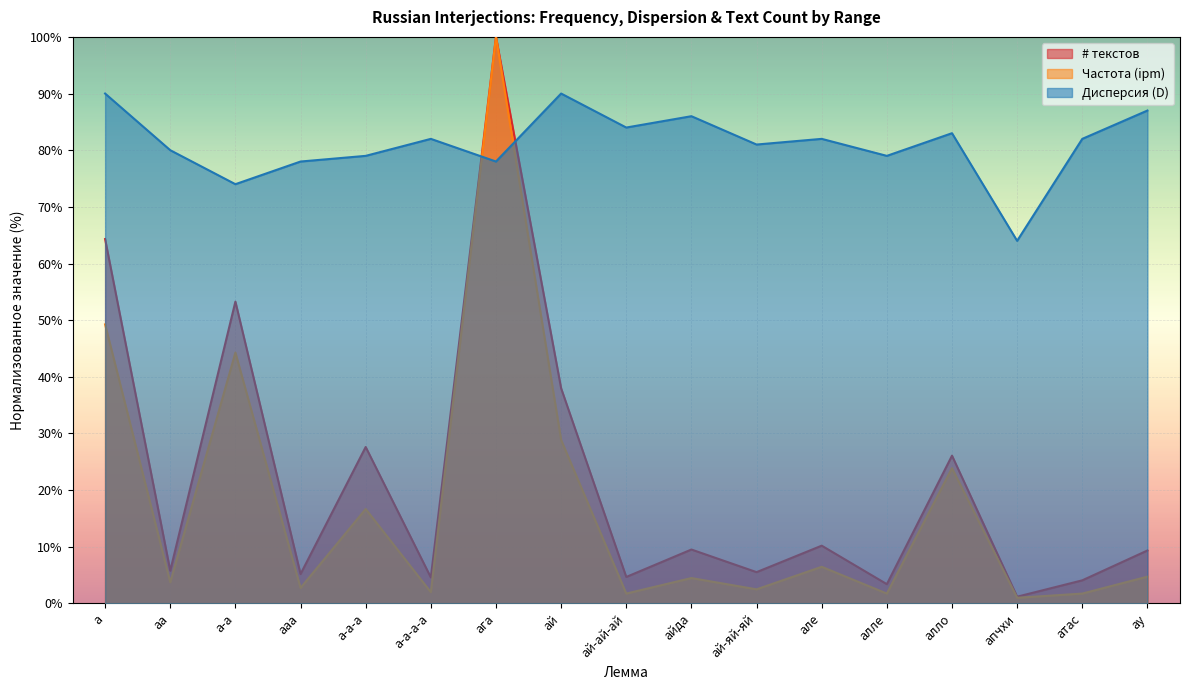

Which series changed the most between а and а-а?

Дисперсия (D)